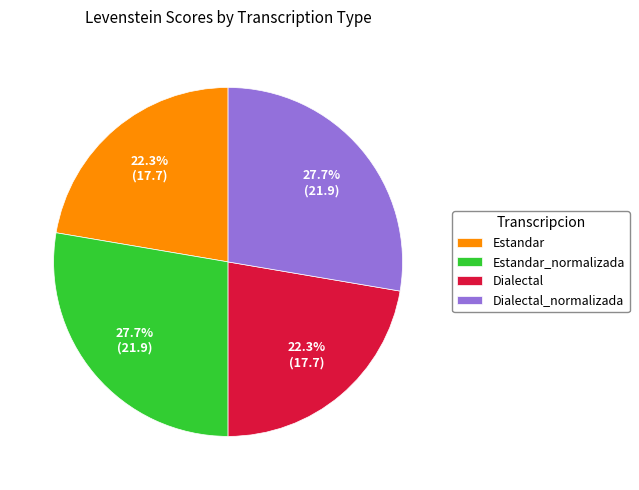

Combined, what portion of the pie is Estandar_normalizada and Dialectal?

50.0%